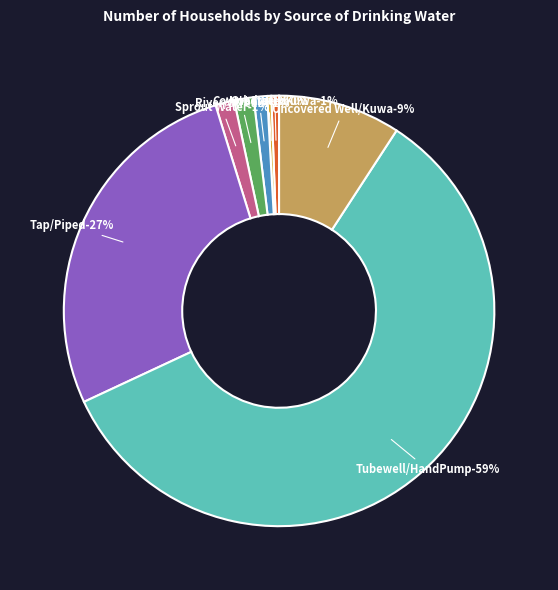

Count the number of slices in the pie.

8